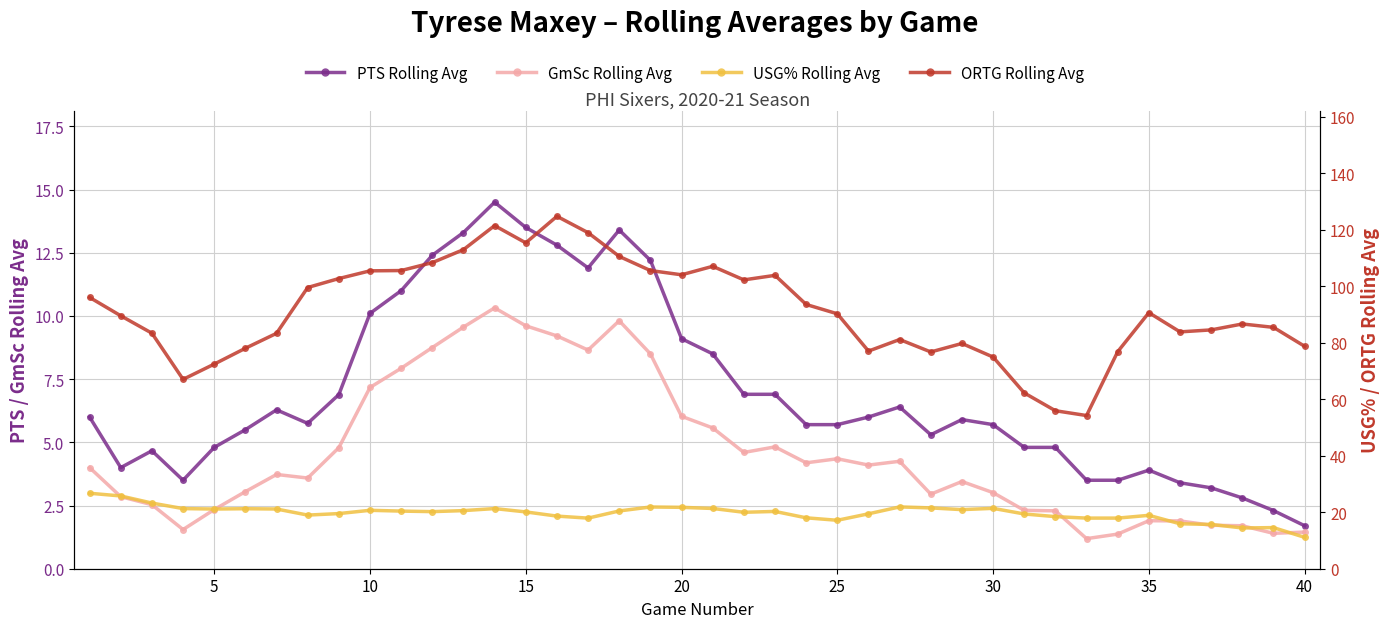

Which series has the largest total across all categories?

ORTG Rolling Avg